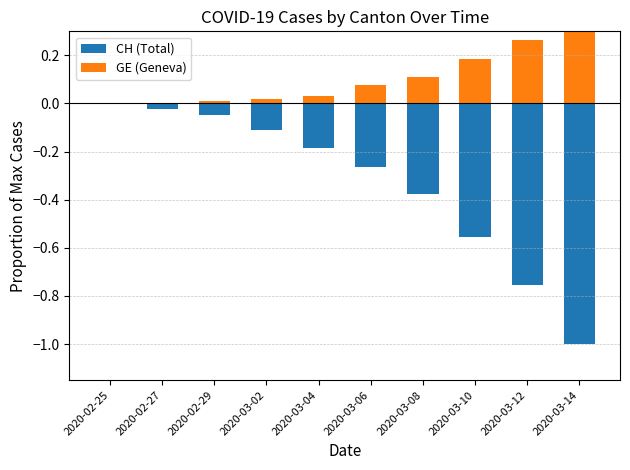

The GE (Geneva) series shows 0.2 at 2020-03-14. True or false?

False